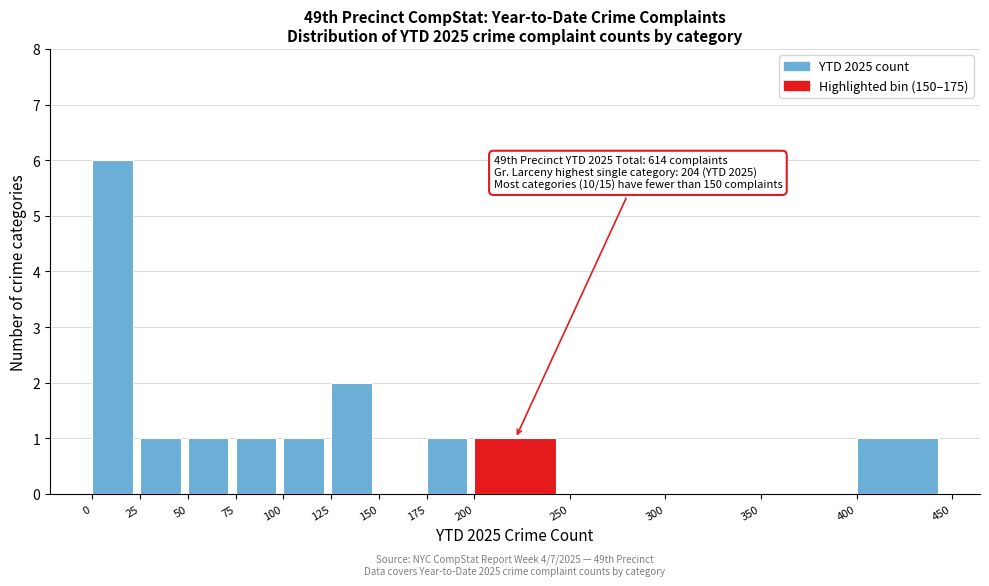

Over which range of the x-axis is the bar tallest?

0 to 25